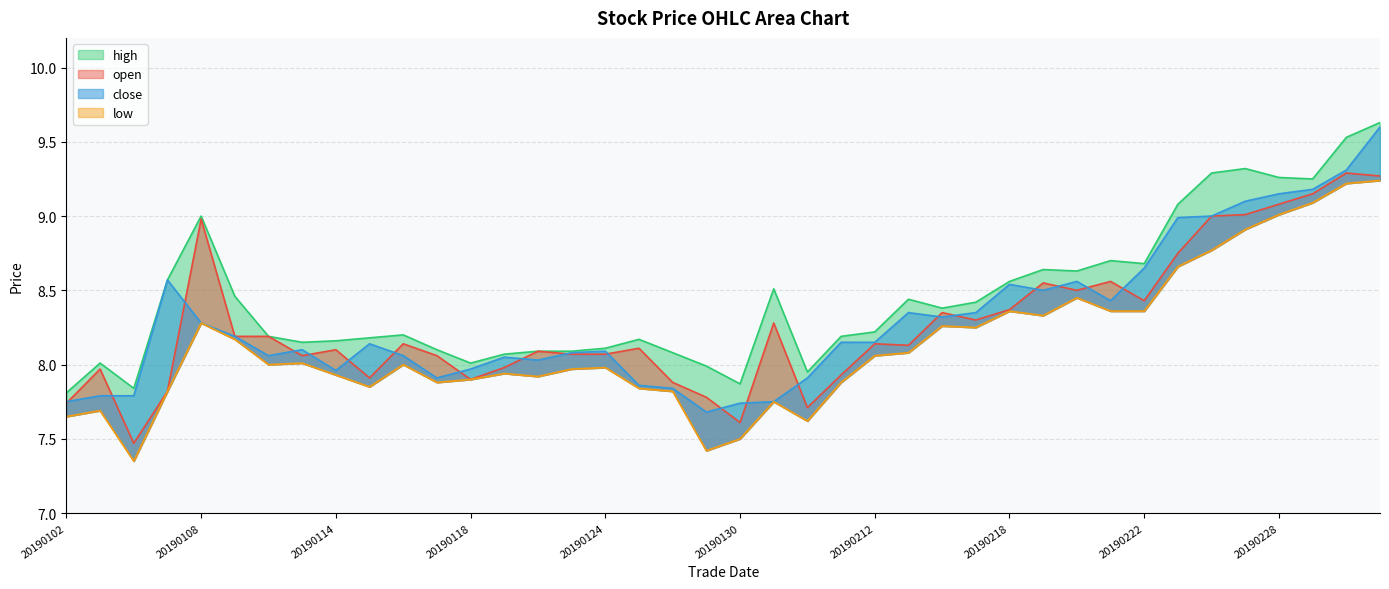

True or false: low and close intersect in this chart.

False